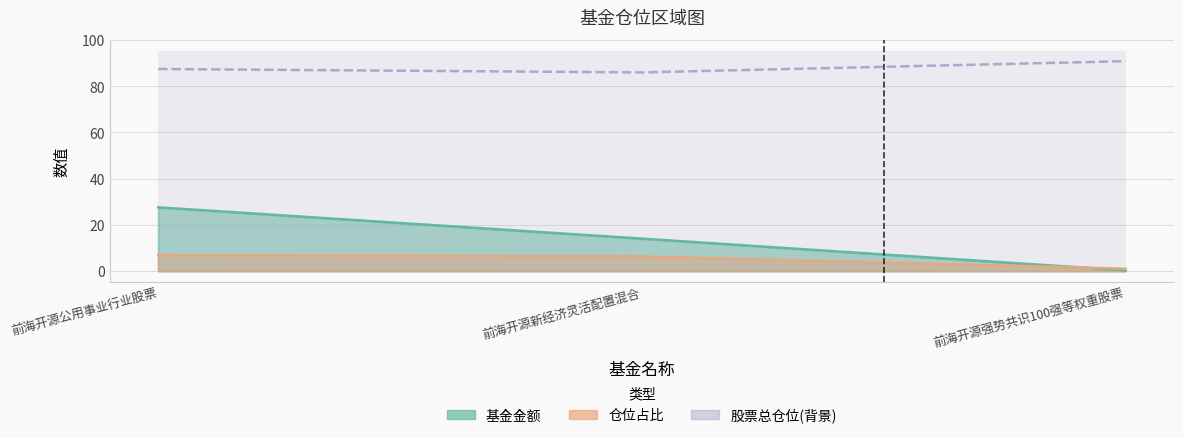

How many data points does each series have?

3